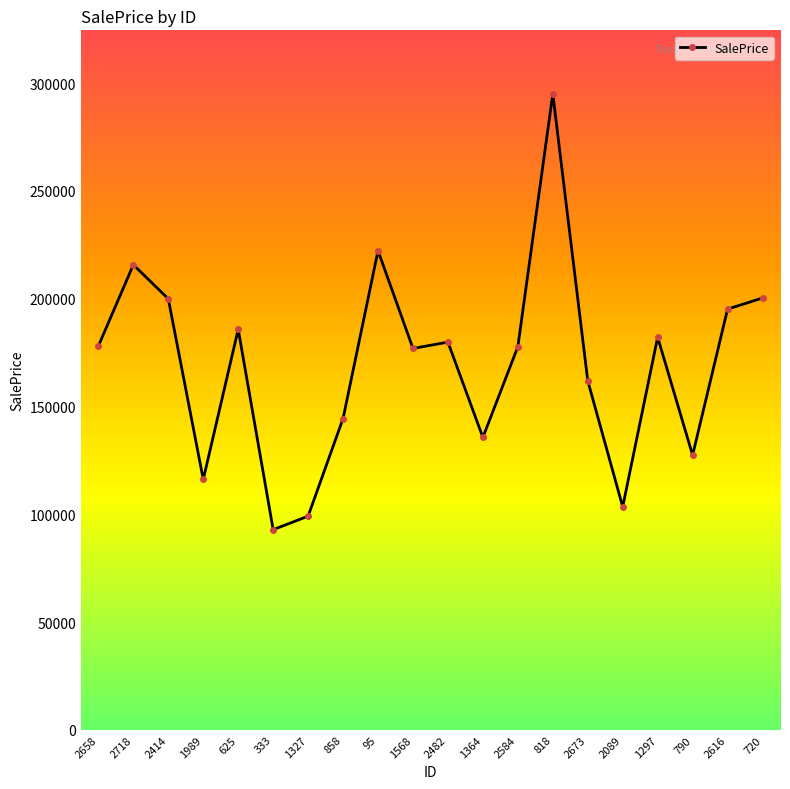

What is the difference between the maximum and minimum values?

202083.0